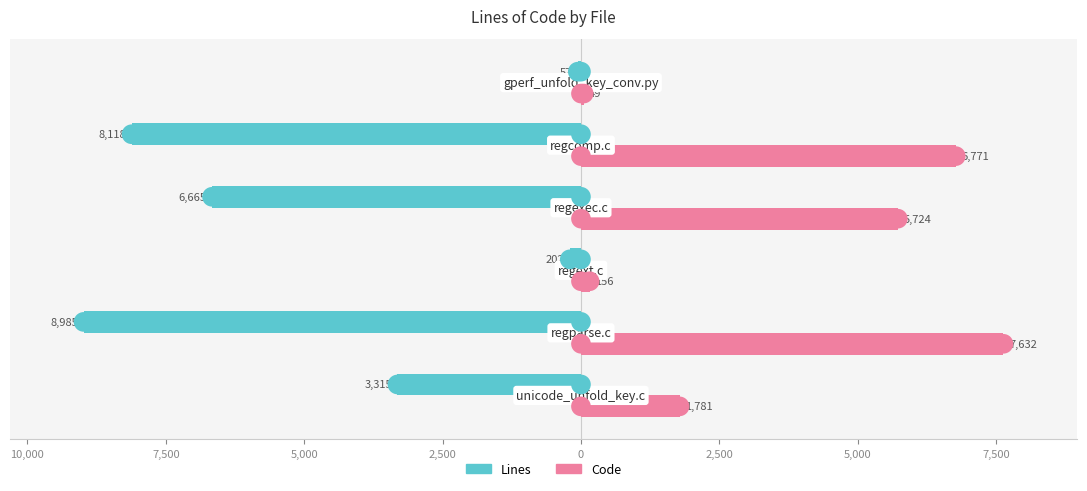

Which series reaches the minimum Y coordinate?

Lines